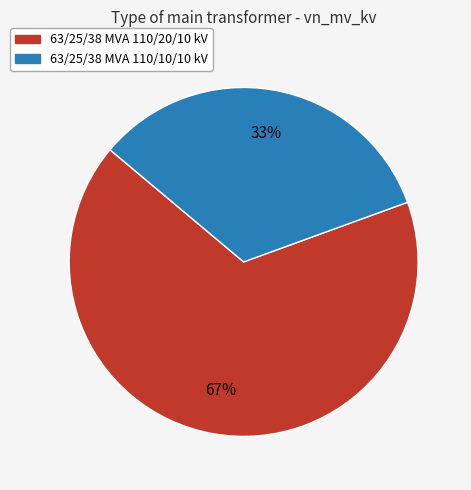

Is there a majority slice in this chart?

Yes